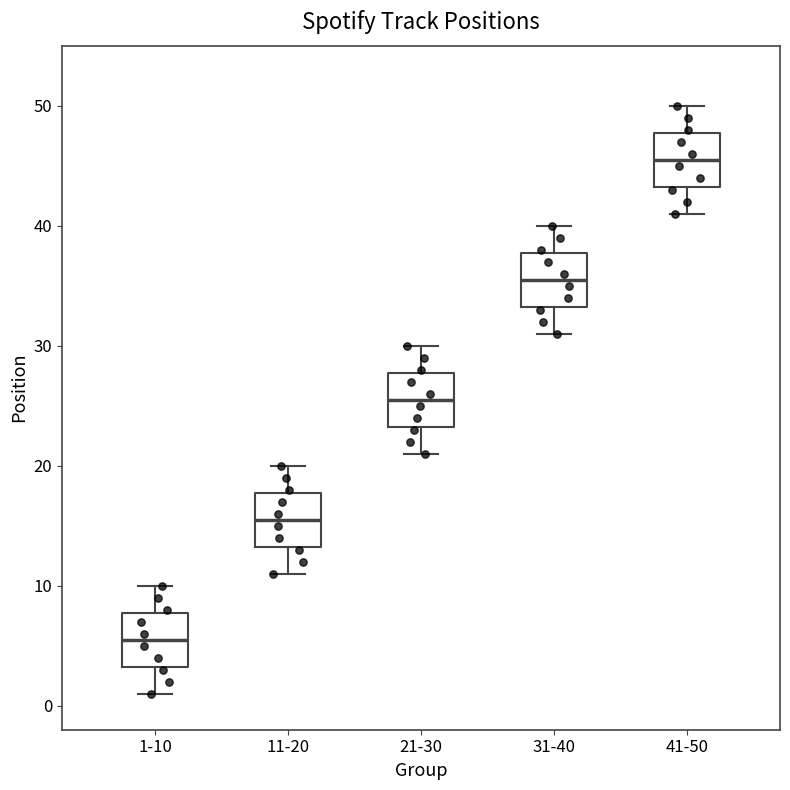

Reading left to right, transcribe this box plot: for each box, give where its median line is, the range the box spans, and where its two whiskers end, as read against the y-axis. The values are not printed on the chart, so give them approximately, as read against the axis.

1-10: median 6, box 3 to 8, whiskers 1 to 10
11-20: median 16, box 13 to 18, whiskers 11 to 20
21-30: median 26, box 23 to 28, whiskers 21 to 30
31-40: median 36, box 33 to 38, whiskers 31 to 40
41-50: median 46, box 43 to 48, whiskers 41 to 50